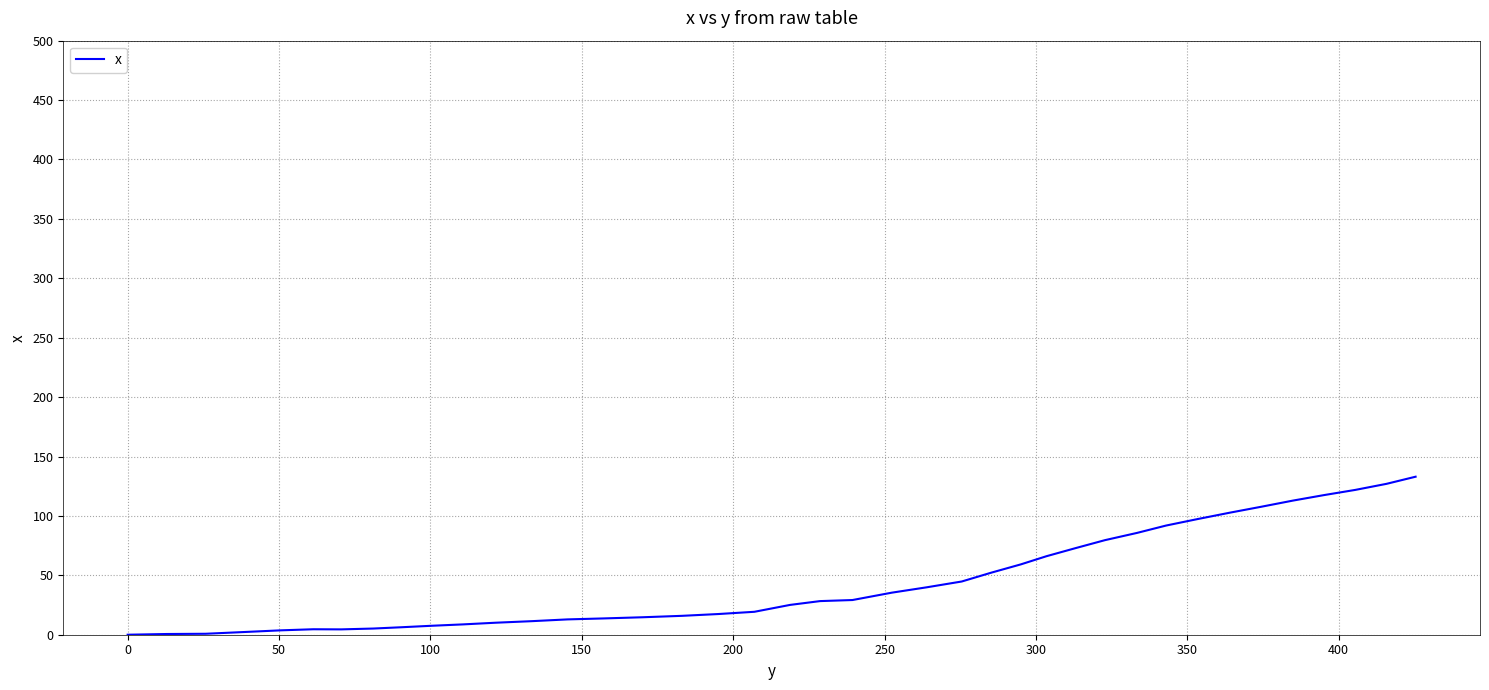

What is the maximum value shown in the chart?

133.0